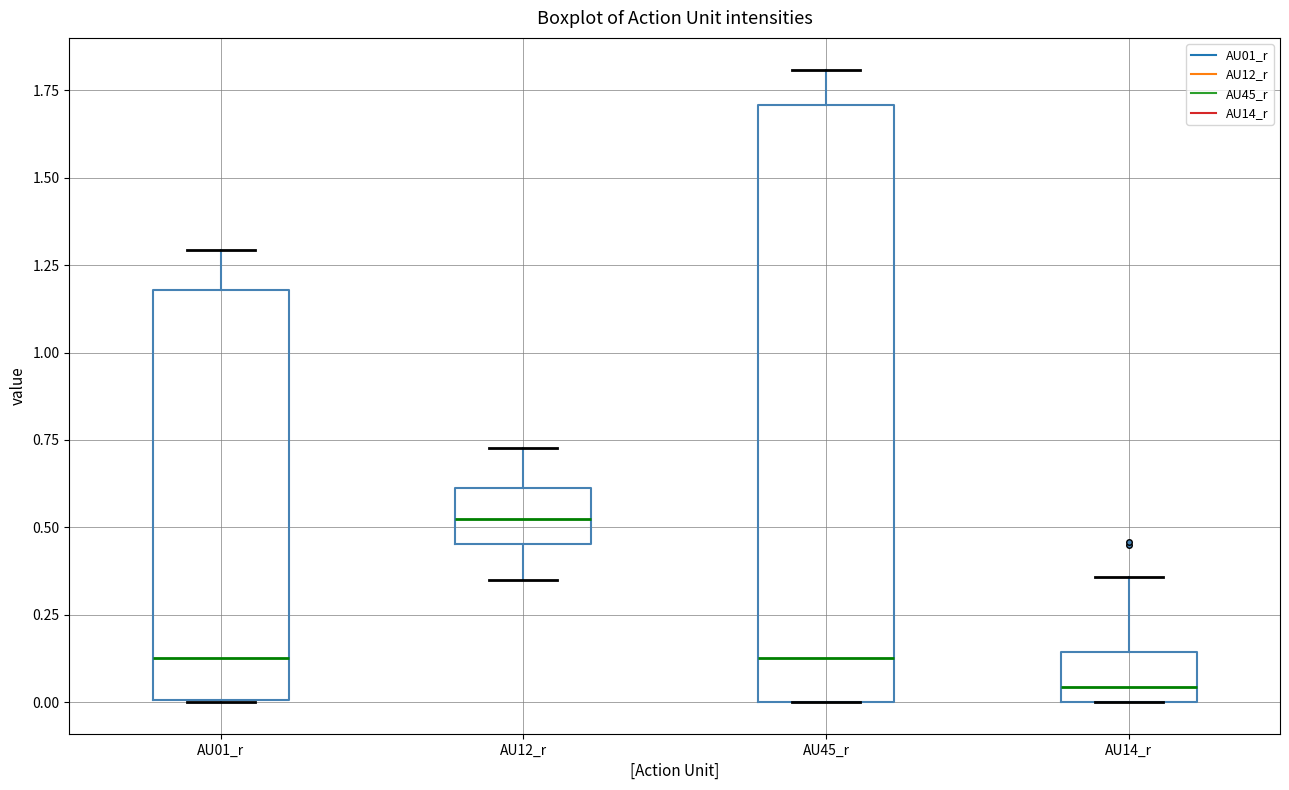

Comparing the boxes themselves (not the whiskers), which one is the tallest?

AU45_r